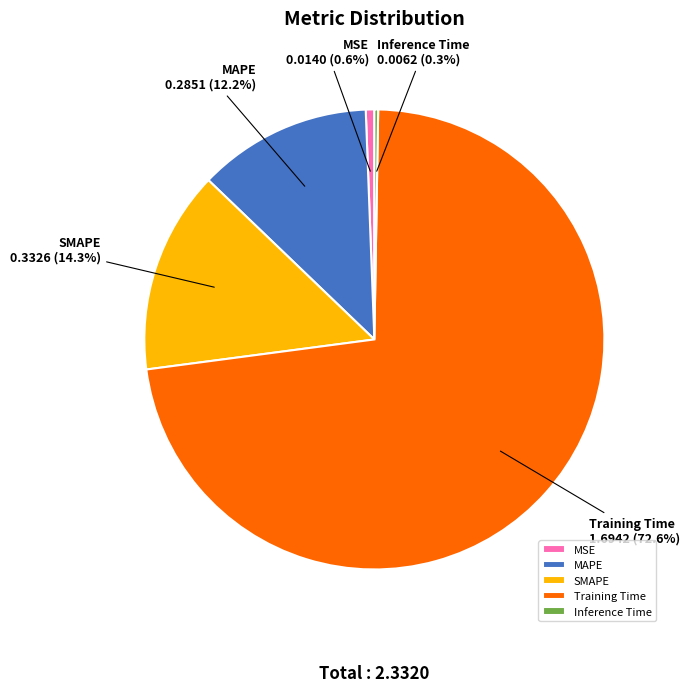

Which slice is the largest?

Training Time